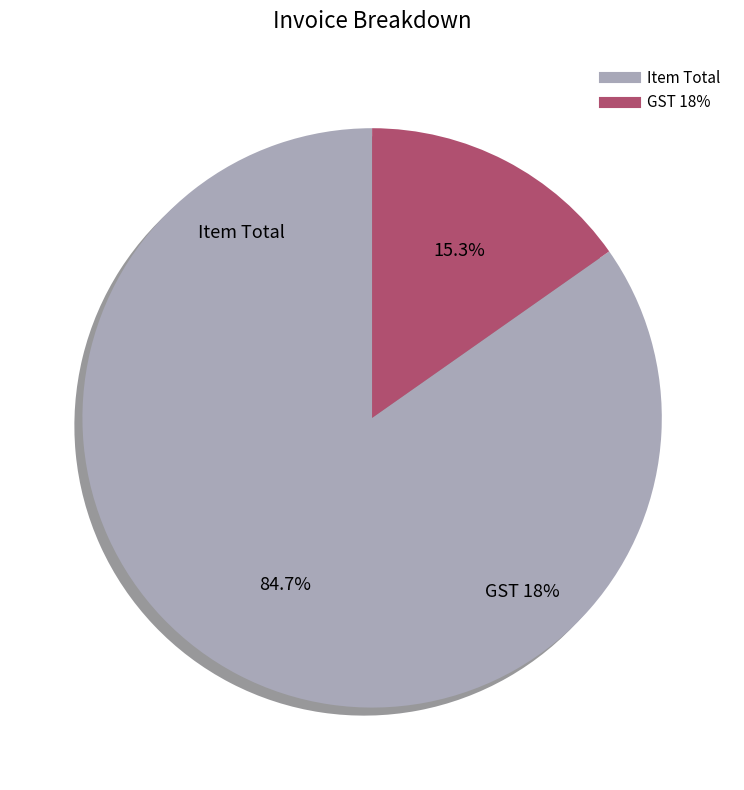

What percentage is the GST 18% slice, to the nearest percent?

15%